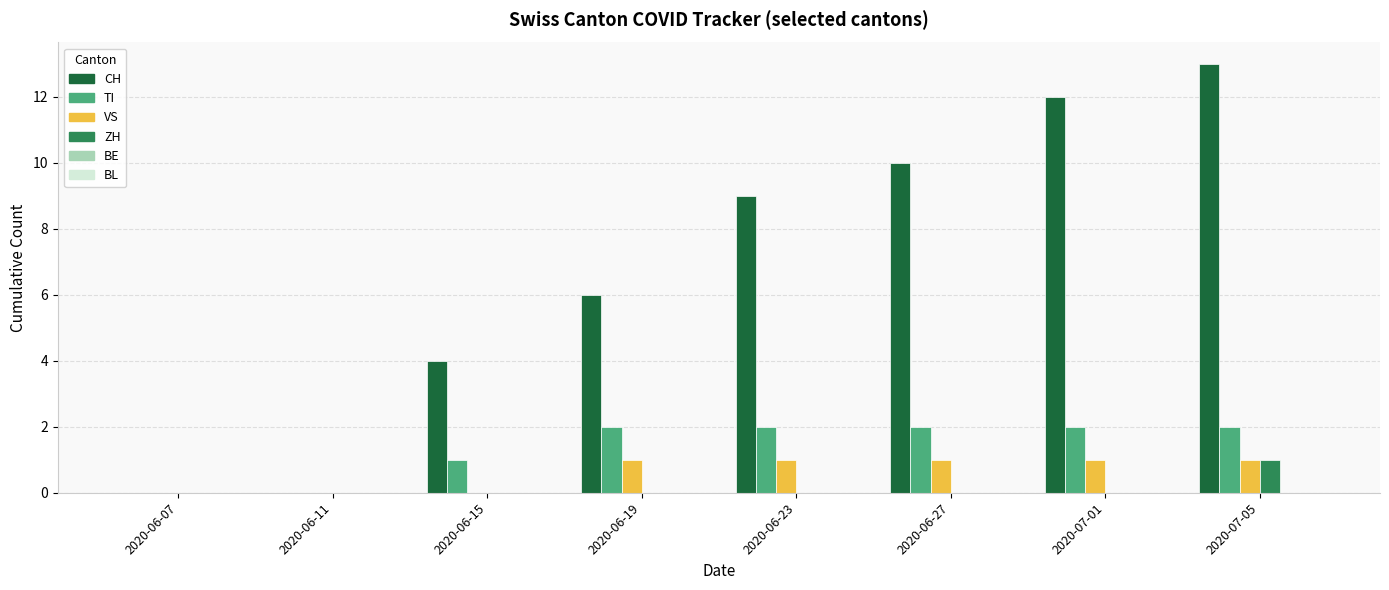

The value of TI at 2020-06-07 is 1. True or false?

False